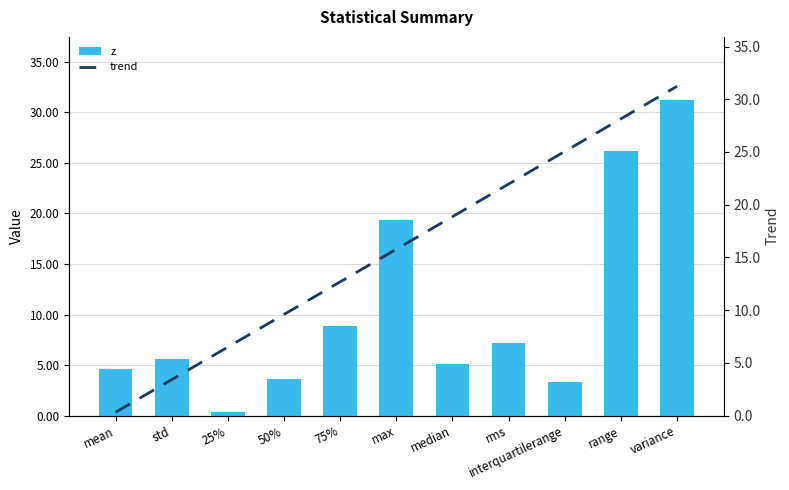

How many data points in trend are less than 15?

5